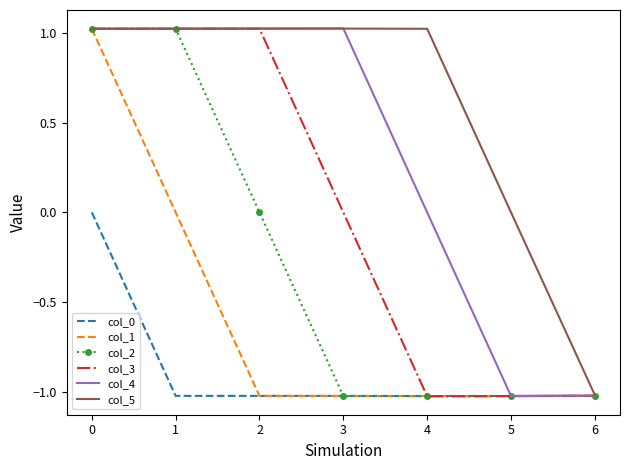

List the series in order of their overall mean, lowest first.

col_0, col_1, col_2, col_3, col_4, col_5